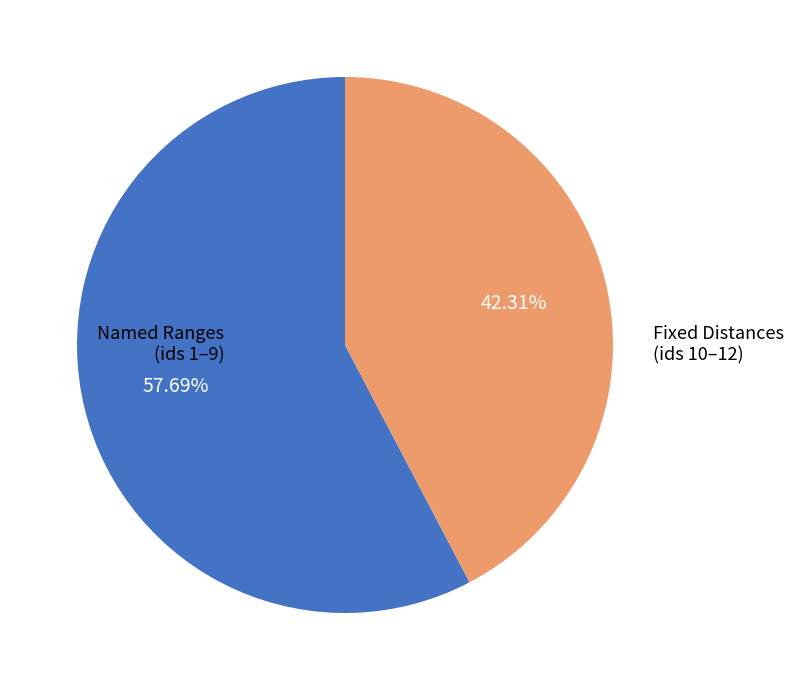

Do Named Ranges (ids 1–9) and Fixed Distances (ids 10–12) together represent more than half of the pie?

Yes